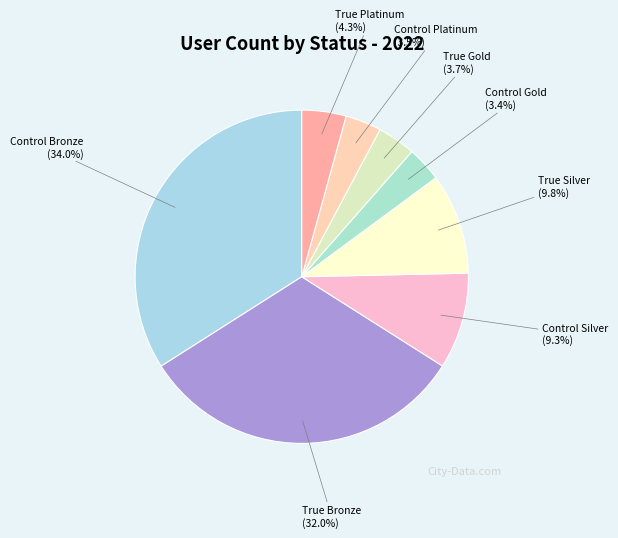

To the nearest percent, what portion does True Platinum represent?

4%